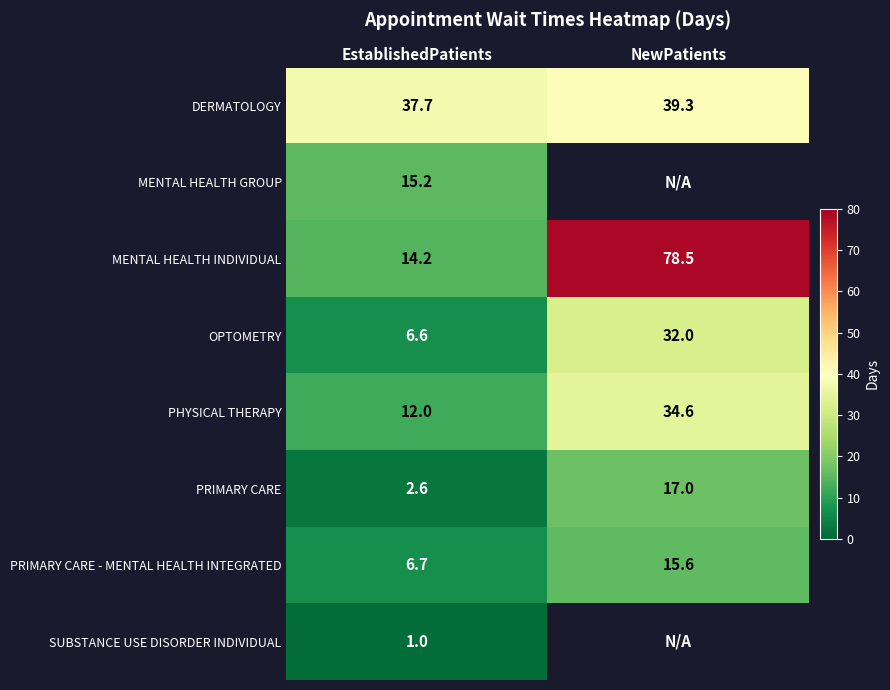

What is the highest value of the MENTAL HEALTH INDIVIDUAL series?

78.5